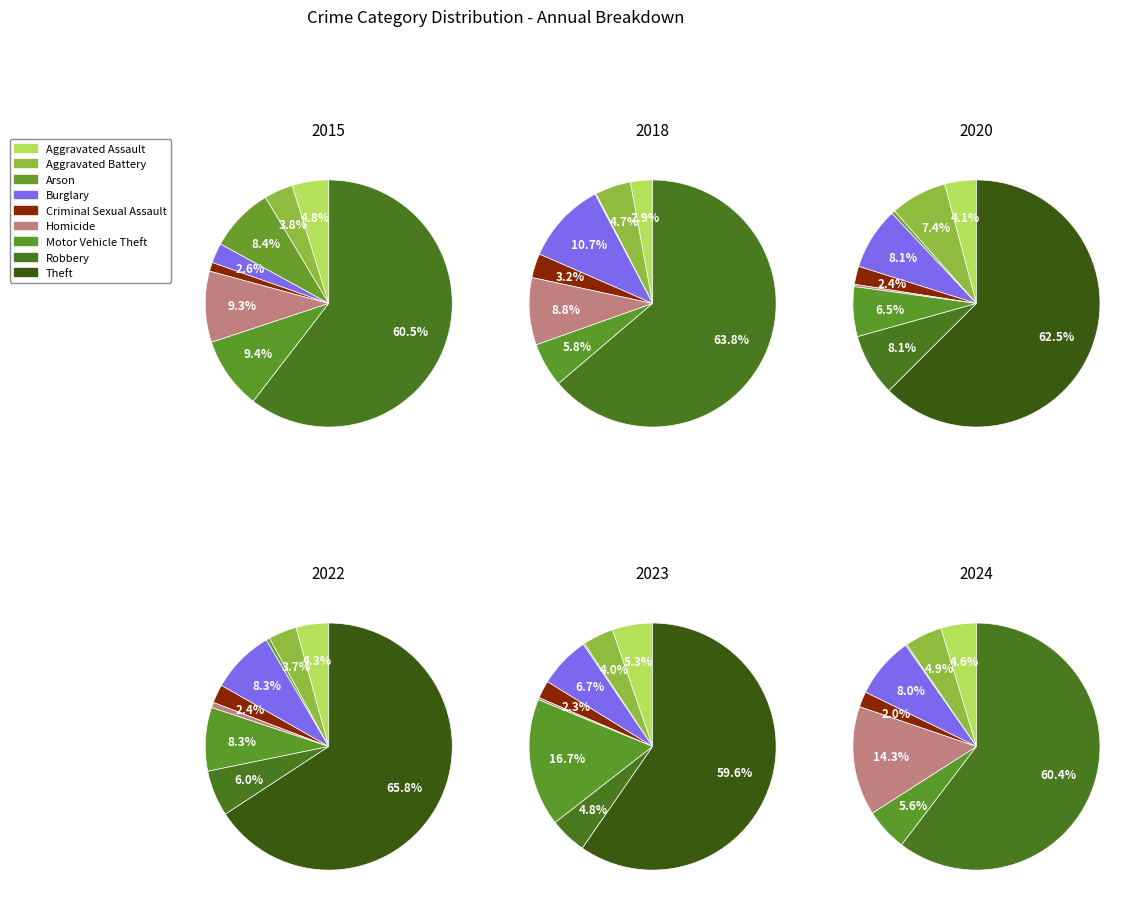

What is the spread (max minus min) of values at Theft?

298